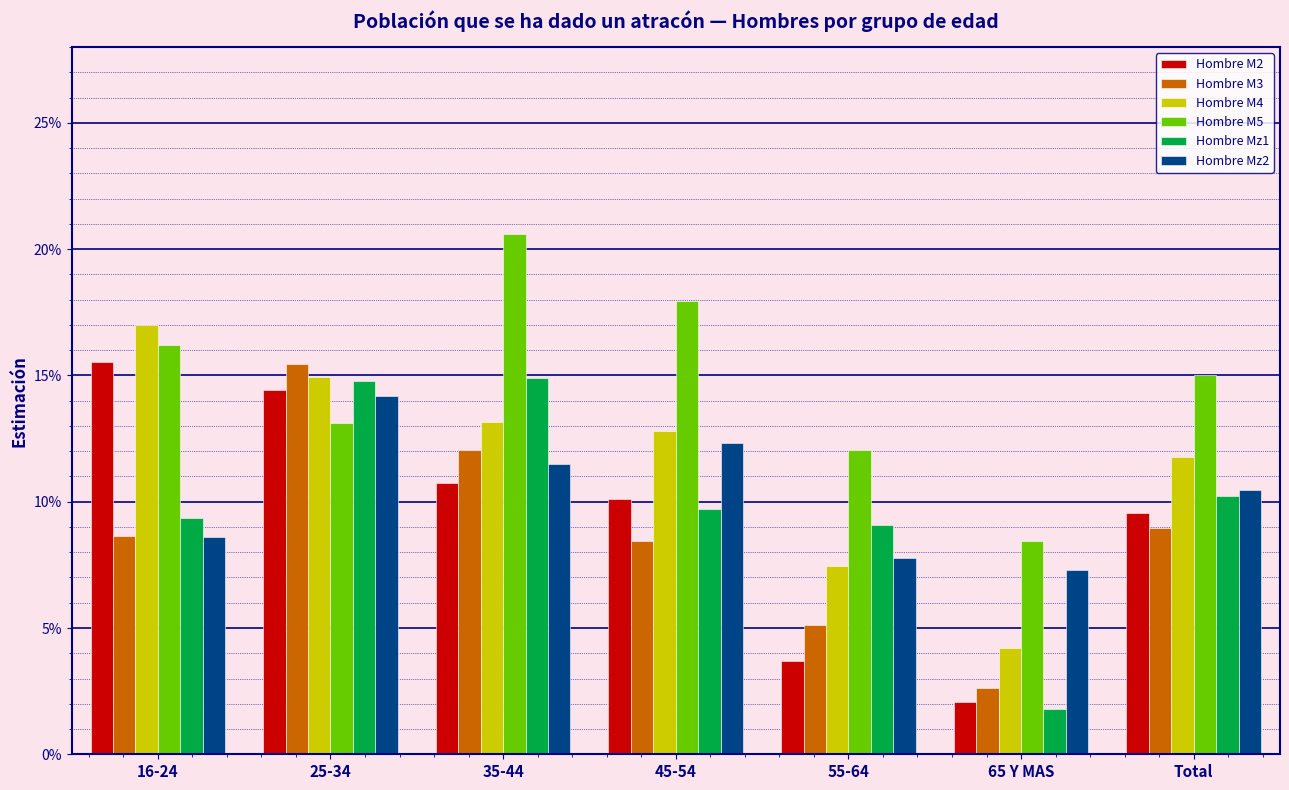

At which category is the sum across all series the highest?

25-34